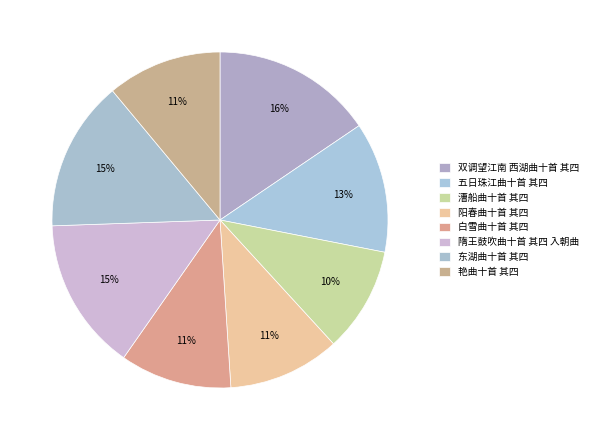

How many segments does this pie chart have?

8